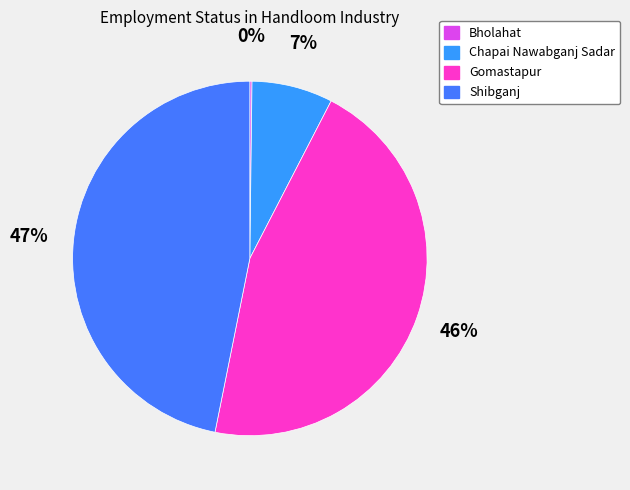

How much of the chart is everything except Shibganj?

53.2%